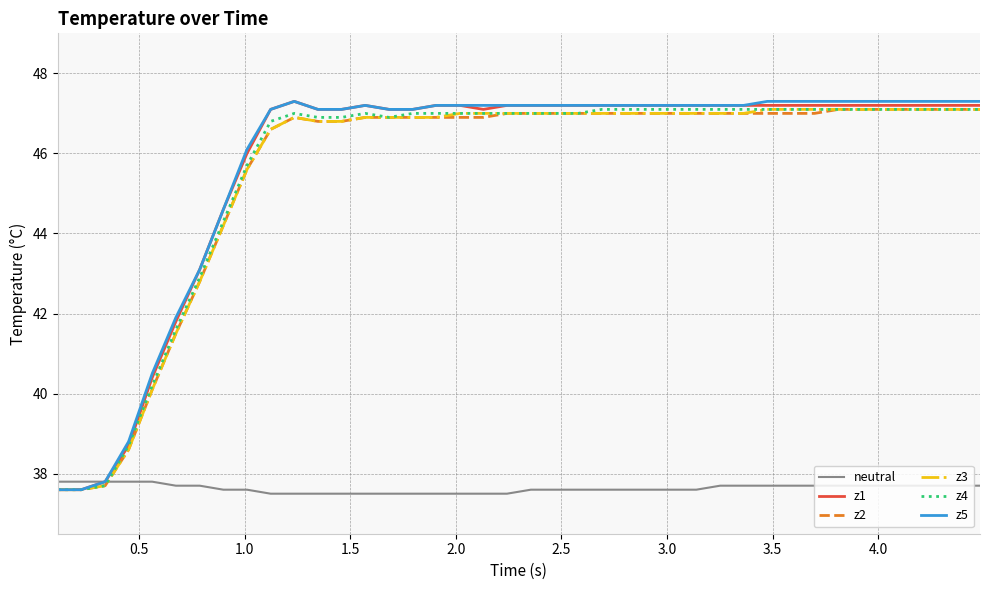

What is the greatest value displayed?

47.3